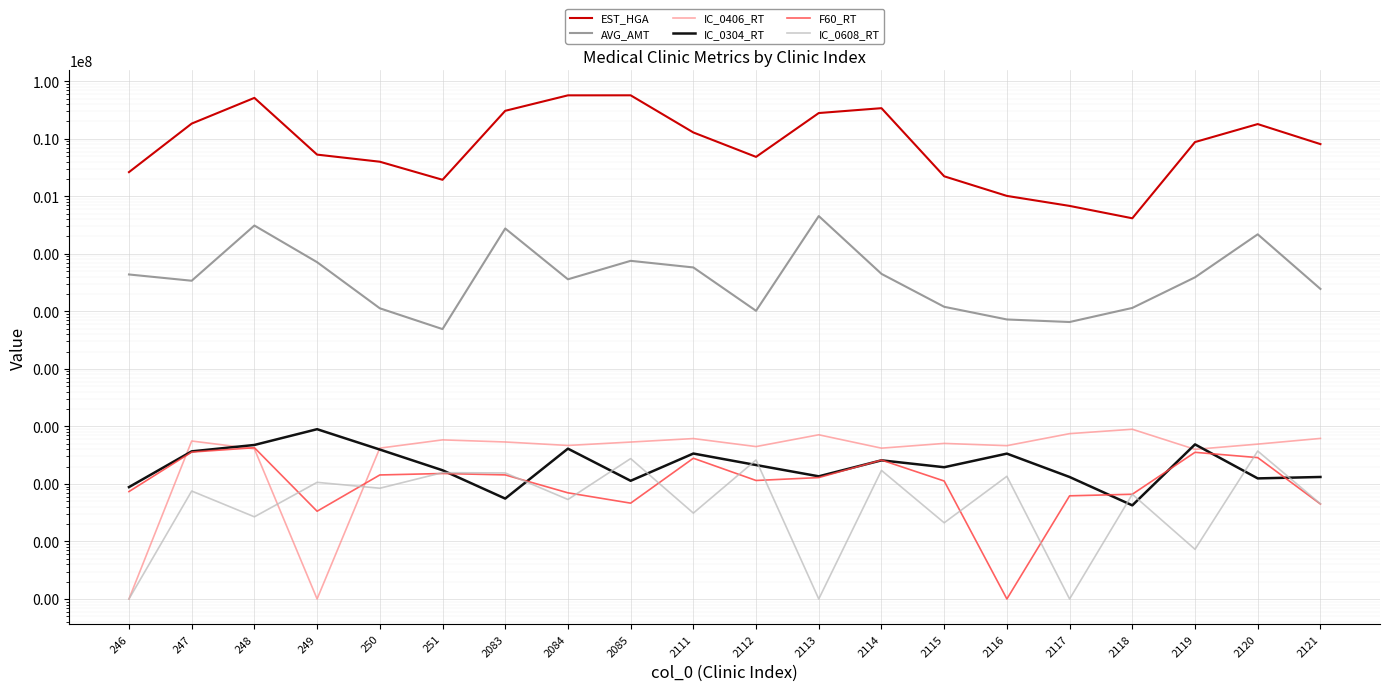

At how many categories does at least one series exceed 44204983?

3